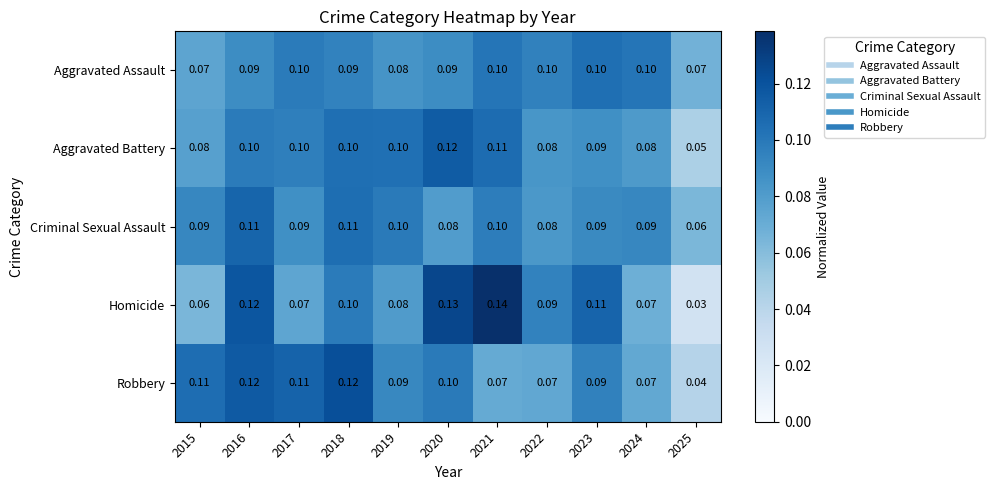

Is the value of Aggravated Assault at 2019 greater than the value of Robbery at 2021?

Yes